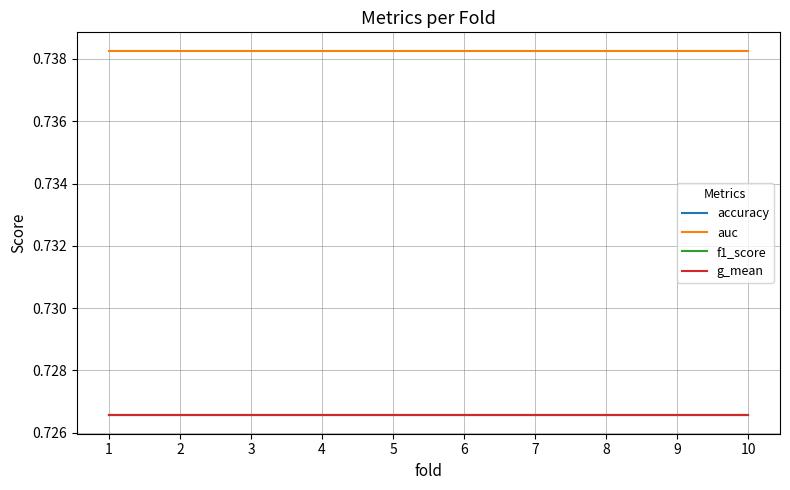

What is the total value across all series at 6?

2.9